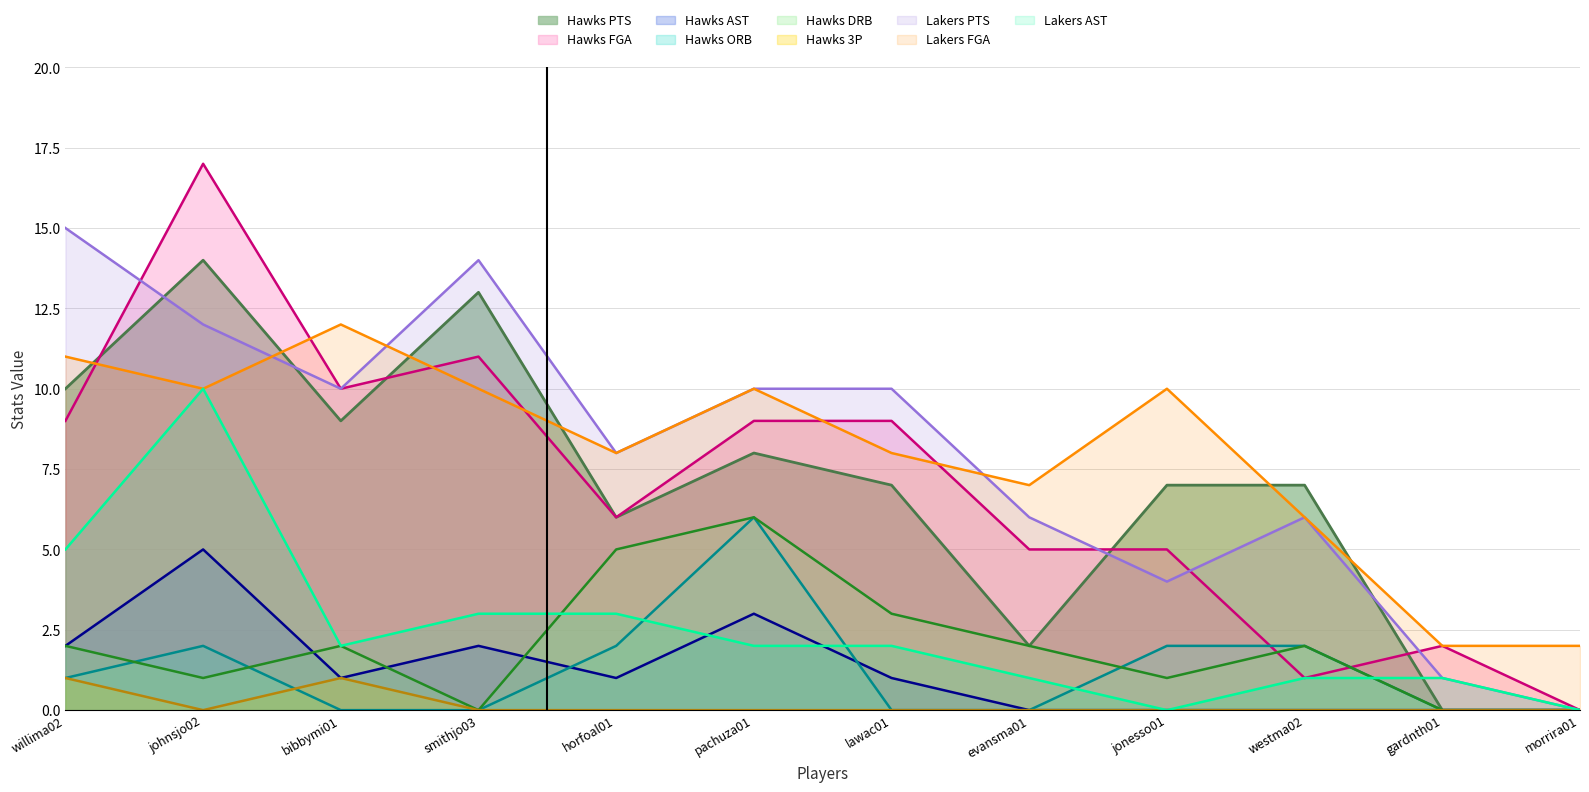

What are all the series names shown in the legend?

Hawks PTS, Hawks FGA, Hawks AST, Hawks ORB, Hawks DRB, Hawks 3P, Lakers PTS, Lakers FGA, Lakers AST